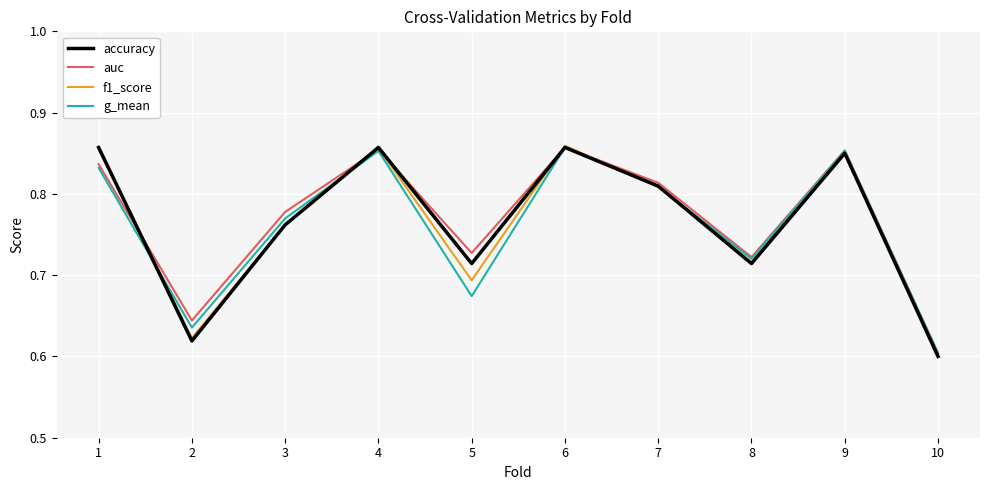

Which category has the lowest value in the f1_score series?

10